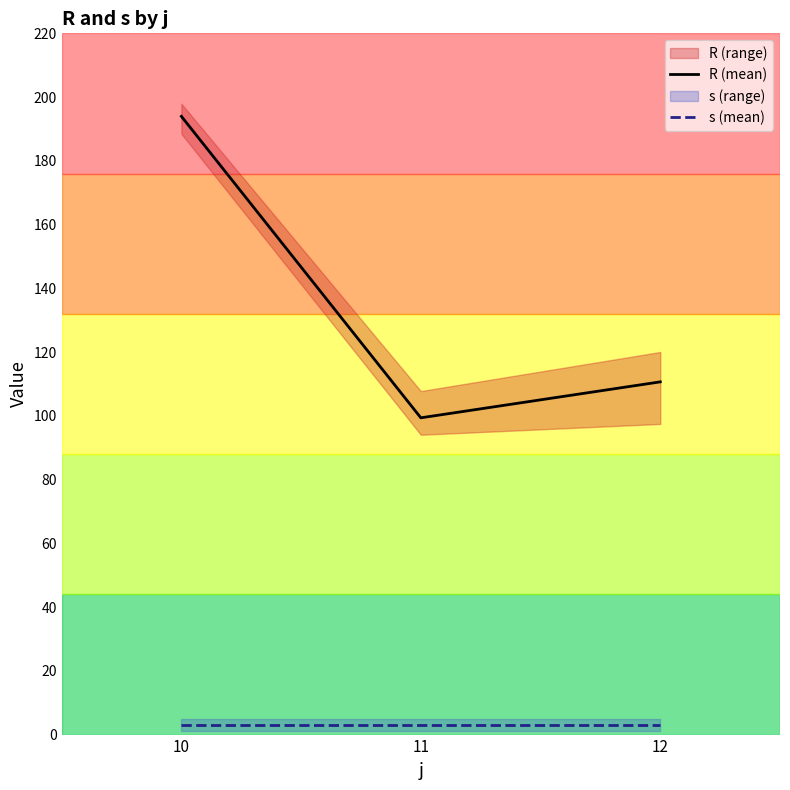

Is it true that R (mean) equals 110.7 at 12?

True